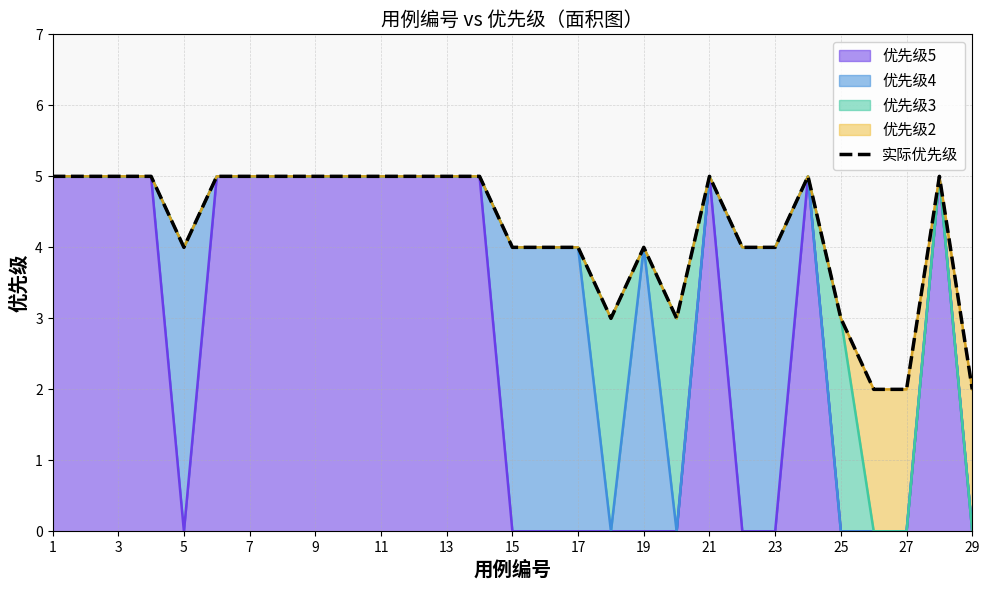

What is the smallest value displayed?

2